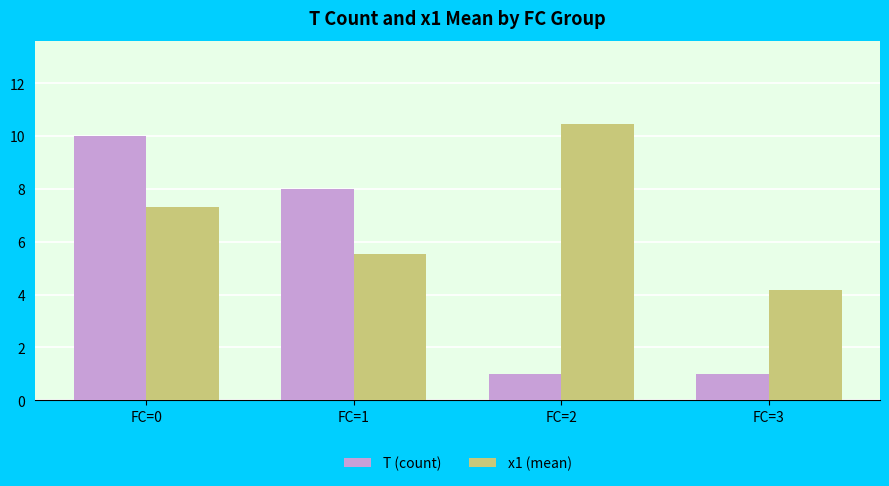

At which label does x1 (mean) reach its minimum?

FC=3